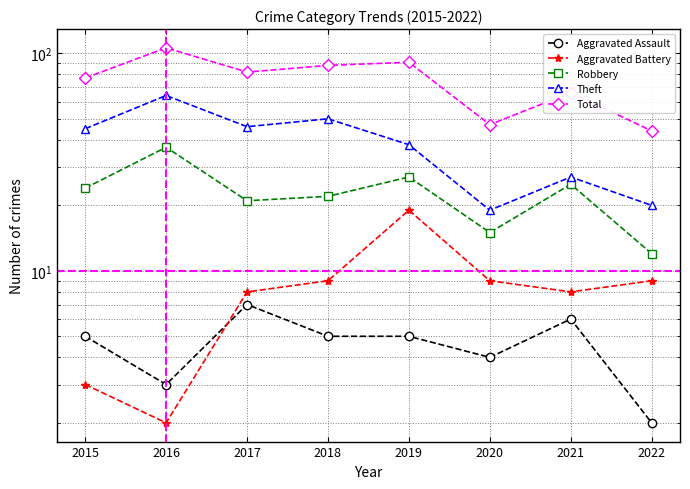

Which series has the largest total across all categories?

Total